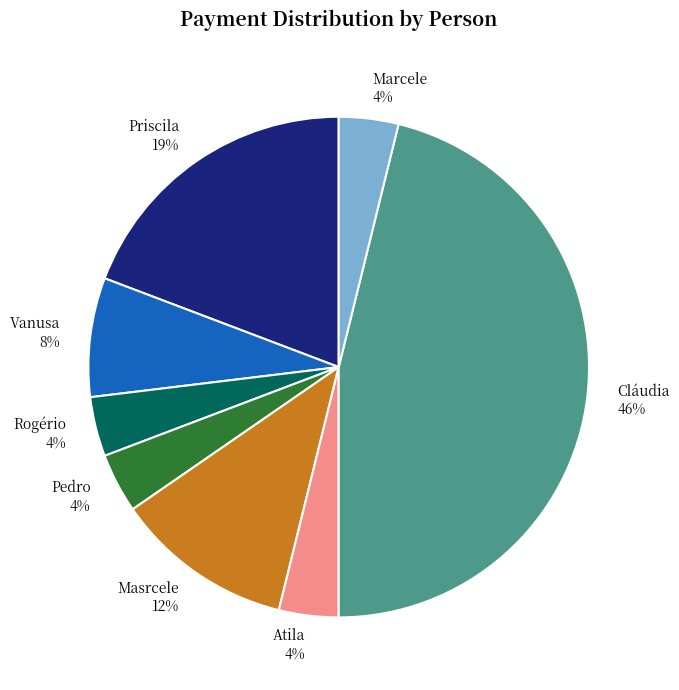

What percentage is the Pedro slice, to the nearest percent?

4%